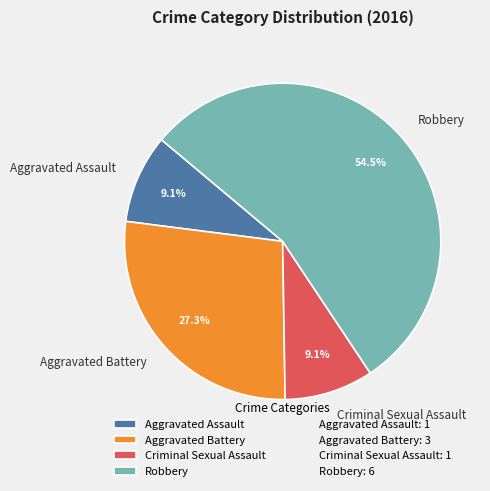

Approximately how many times larger is the value at Robbery compared to Aggravated Assault?

6.0